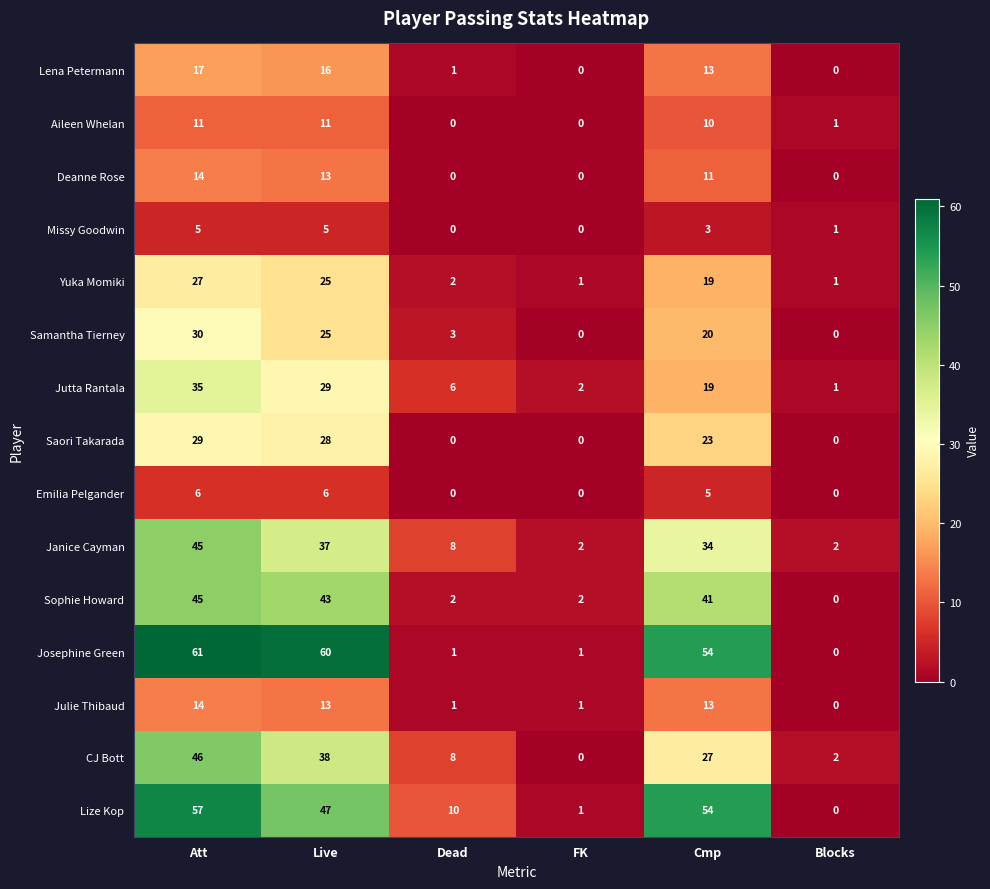

The value of Sophie Howard at Att is 45. True or false?

True